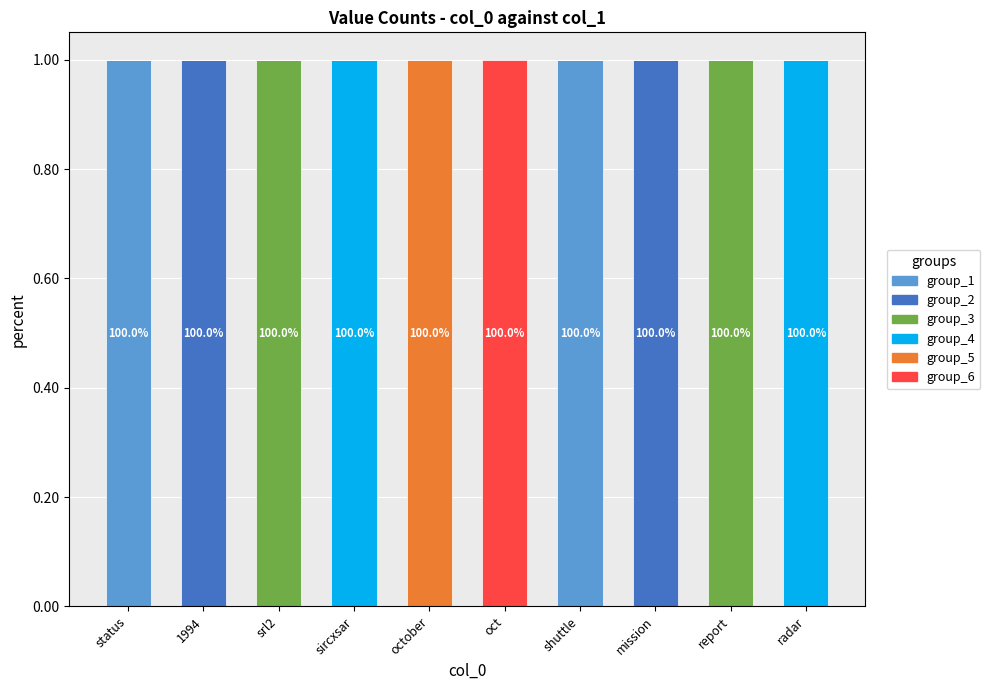

Which series changed the most between 1994 and srl2?

group_2